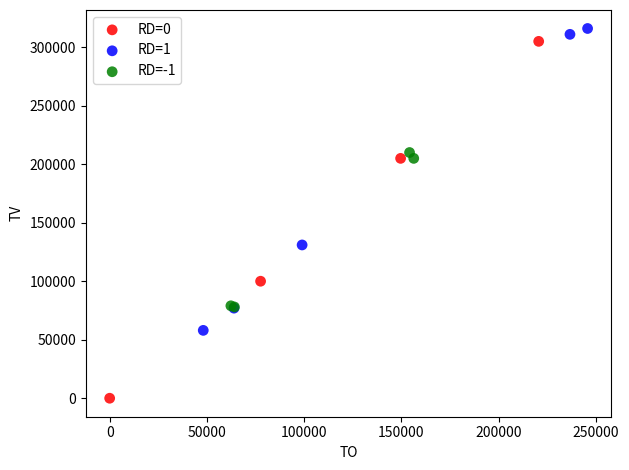

Which series has the widest spread of Y values?

RD=0